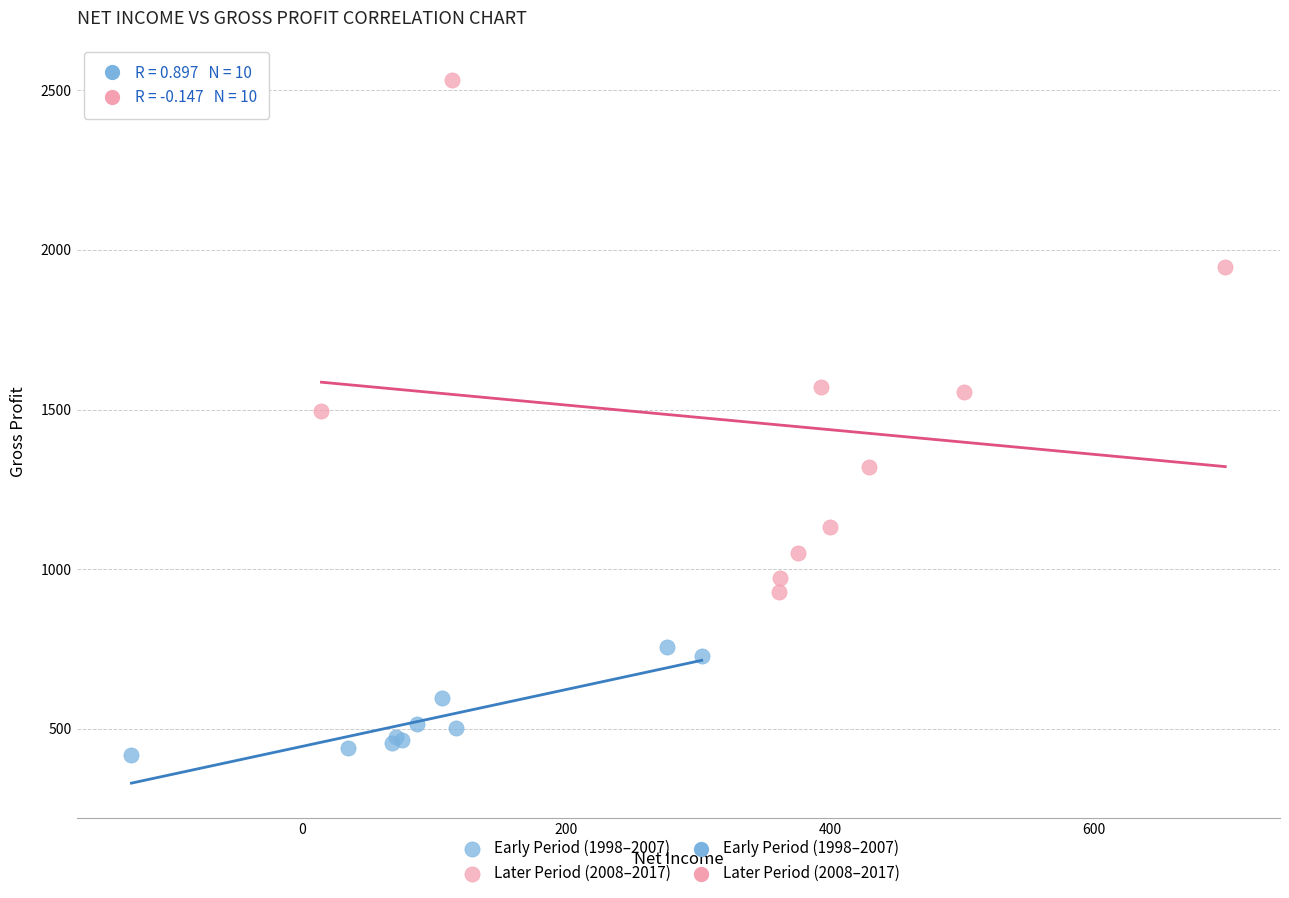

Which series contains the highest Y value?

Later Period (2008–2017)